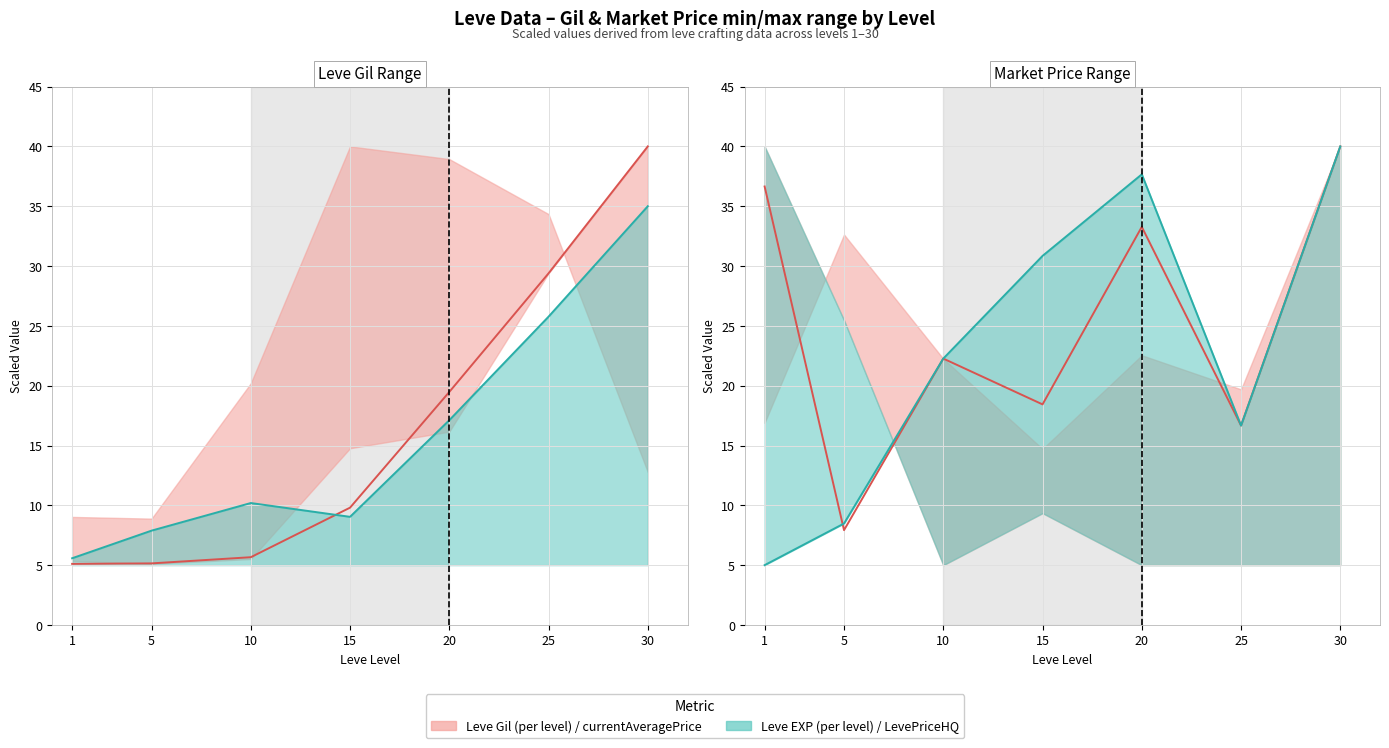

What is the difference between the highest and lowest values at 5?

3.3